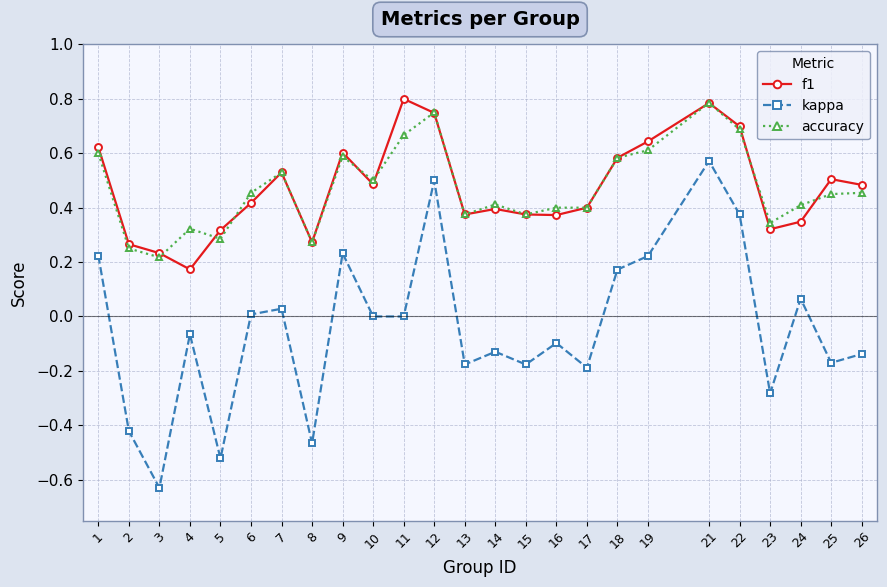

Does the chart display data point markers on the line(s)?

Yes